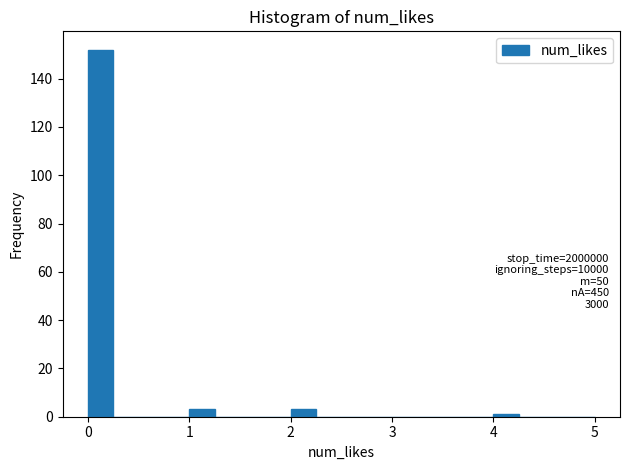

Read against the x-axis, roughly where is the centre of the tallest bar?

0.1